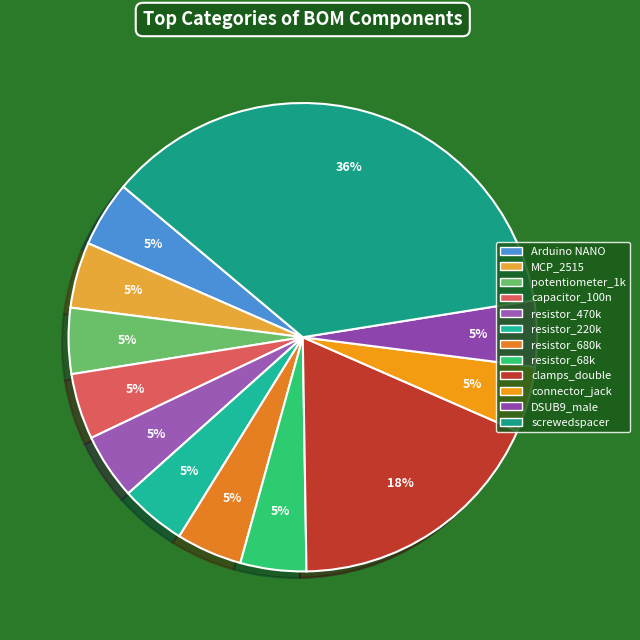

Is there any slice that represents more than half of the pie?

No